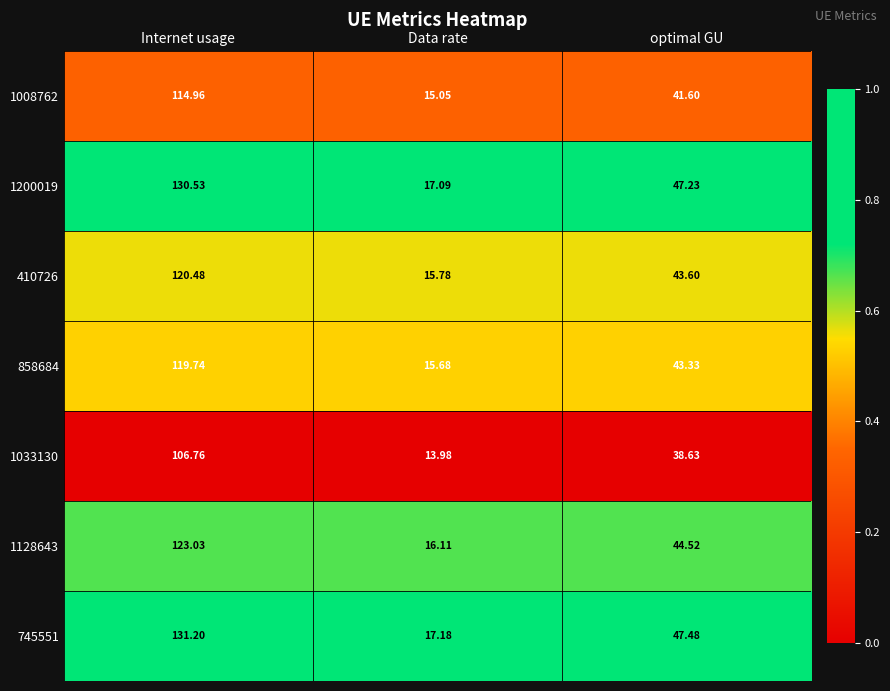

Where is 1128643 nearest to the value 69?

optimal GU